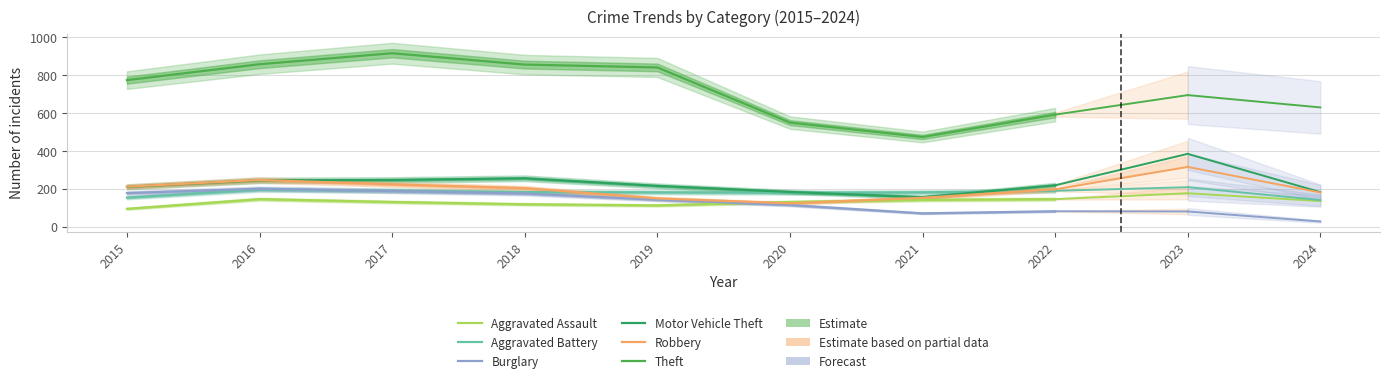

Which series has the largest total across all categories?

Theft